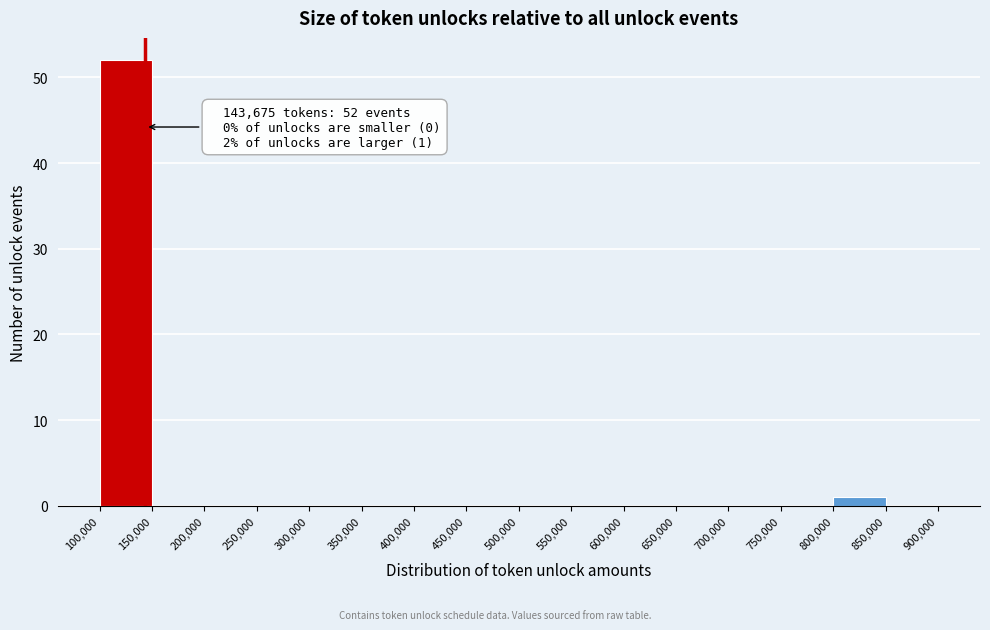

Over which range of the x-axis is the bar tallest?

100,000 to 150,000